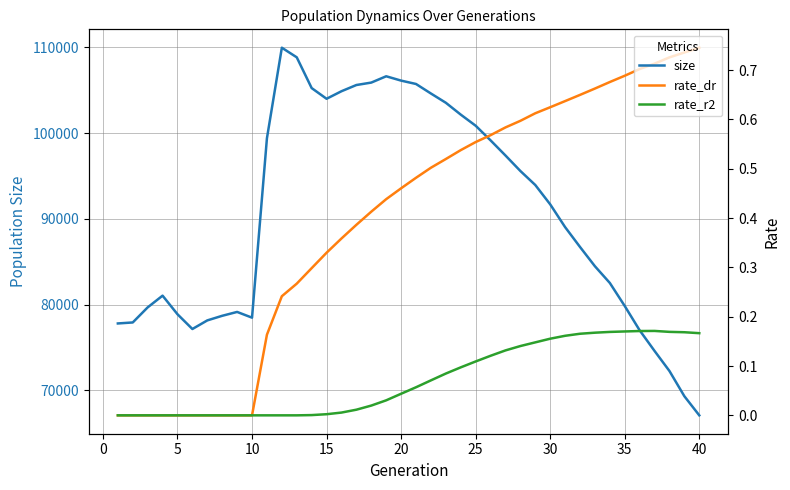

What is the maximum value shown in the chart?

109955.0